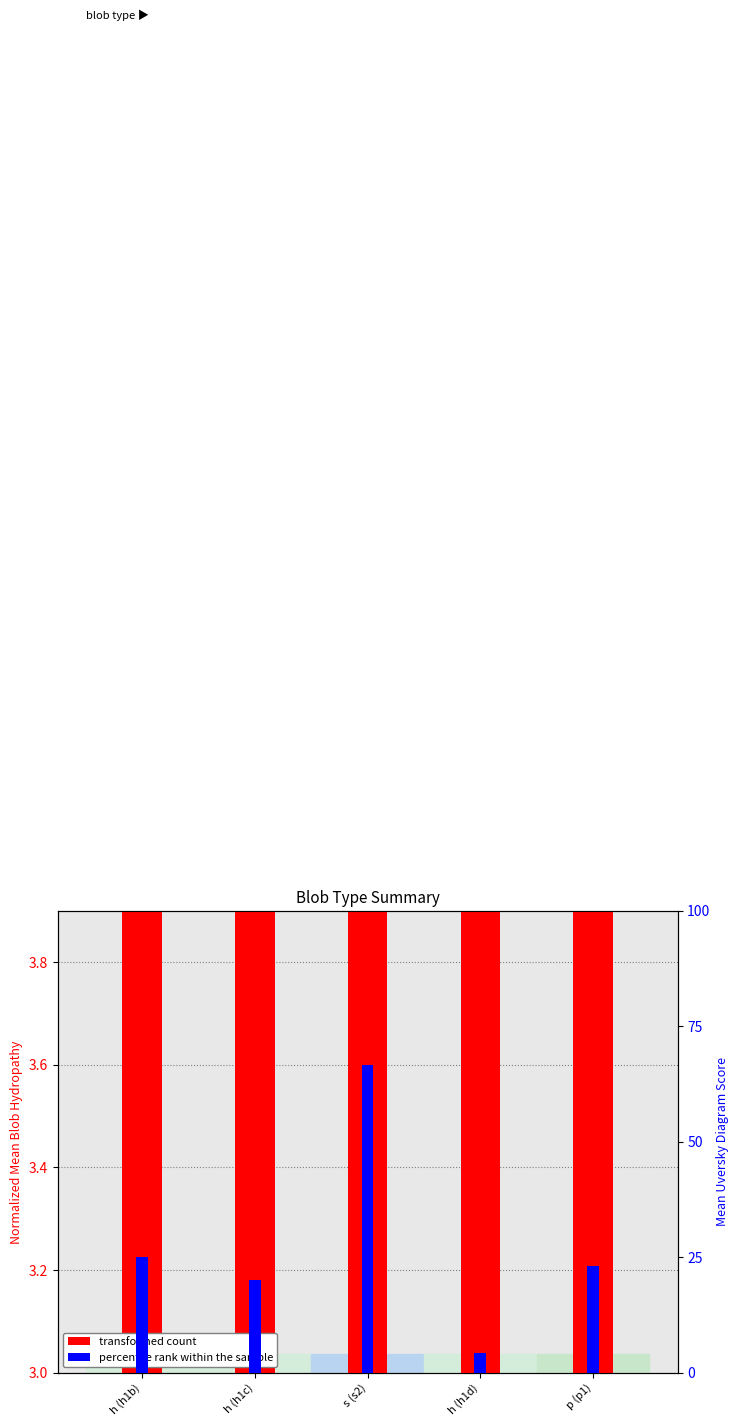

What is the sum of the percentile rank within the sample values at h (h1d) and h (h1c)?

24.3